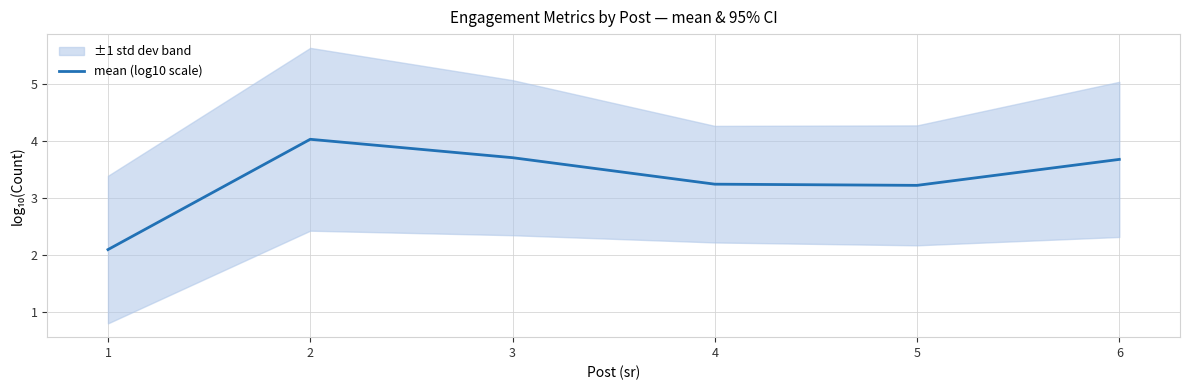

The value of mean (log10 scale) at 5 is 3.2. True or false?

True